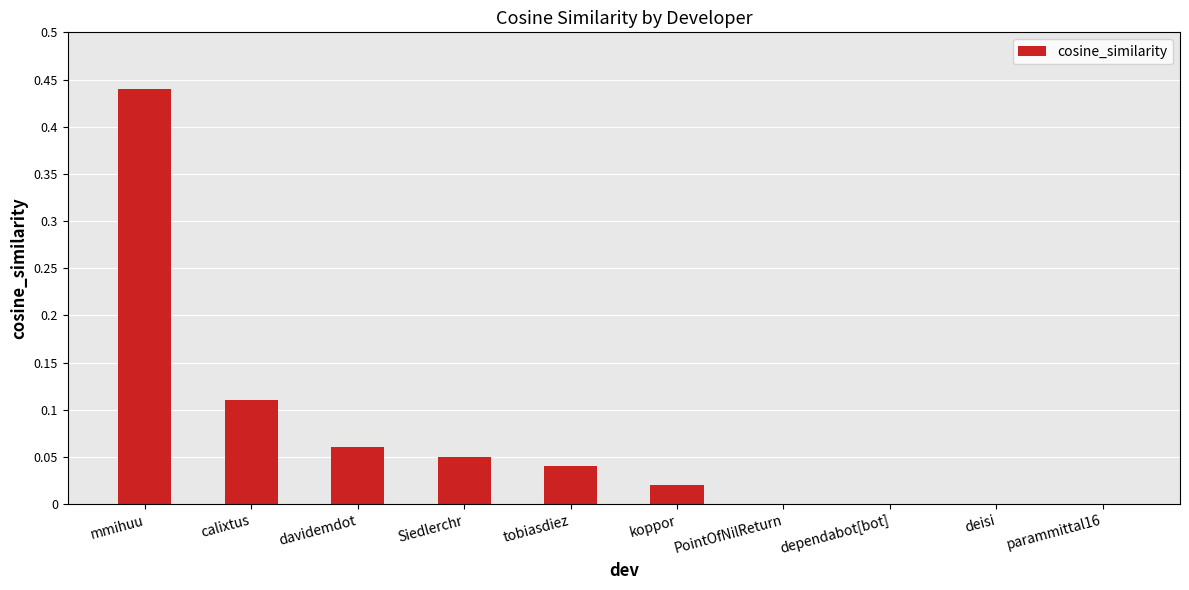

How many data points does each series have?

10